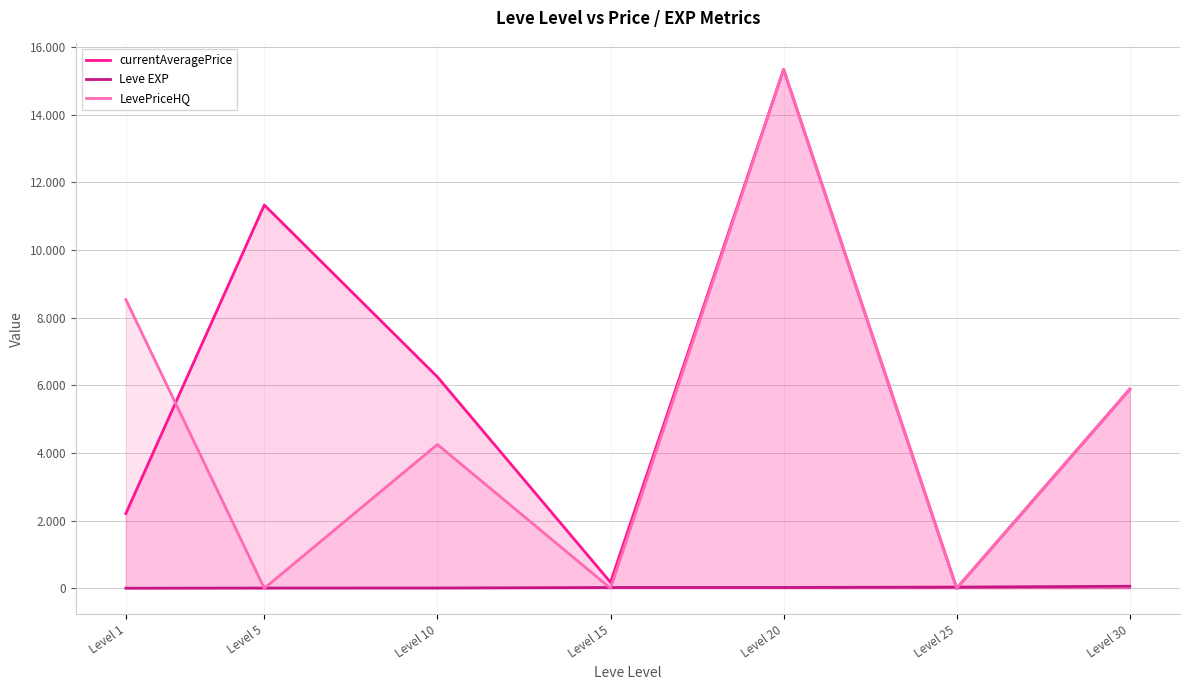

Between which two adjacent categories do Leve EXP and LevePriceHQ first intersect?

Level 1 and Level 5